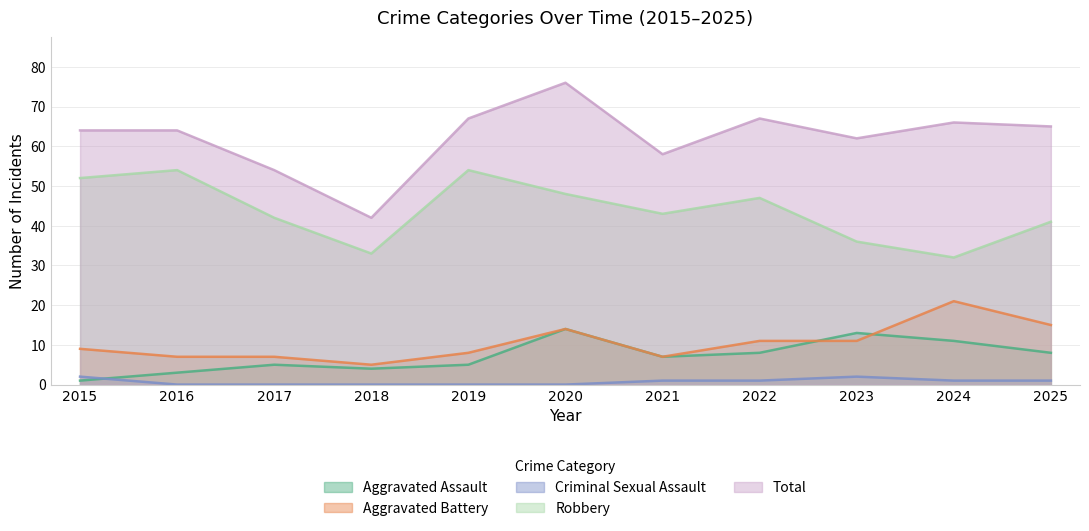

Rank the series by their maximum value, from lowest to highest.

Criminal Sexual Assault, Aggravated Assault, Aggravated Battery, Robbery, Total